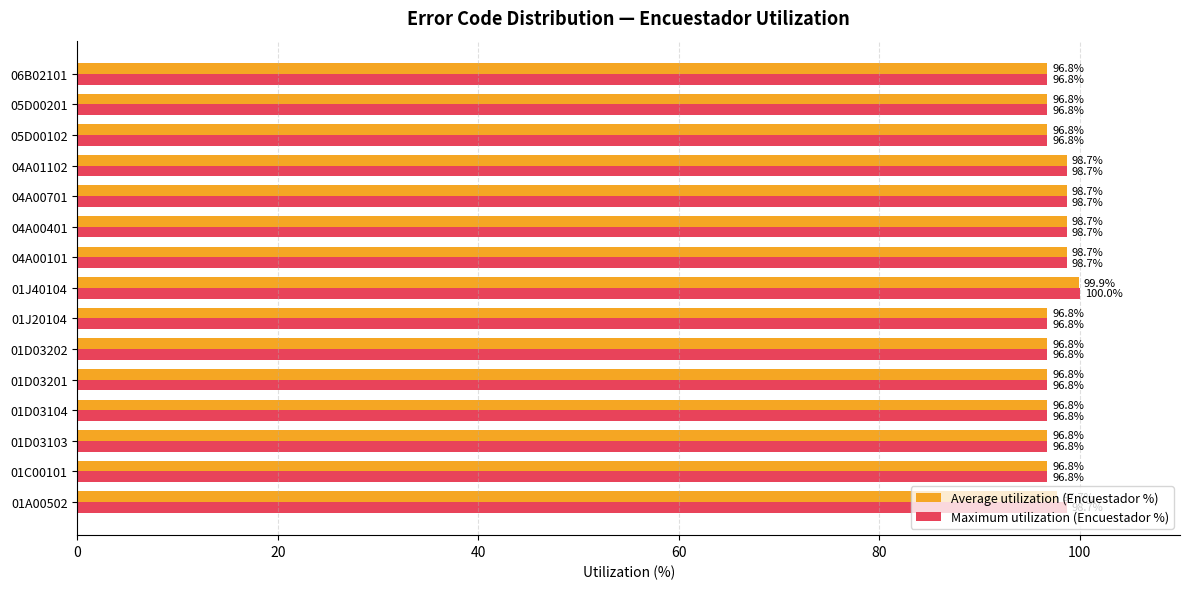

Which series has the largest range (max minus min)?

Maximum utilization (Encuestador %)